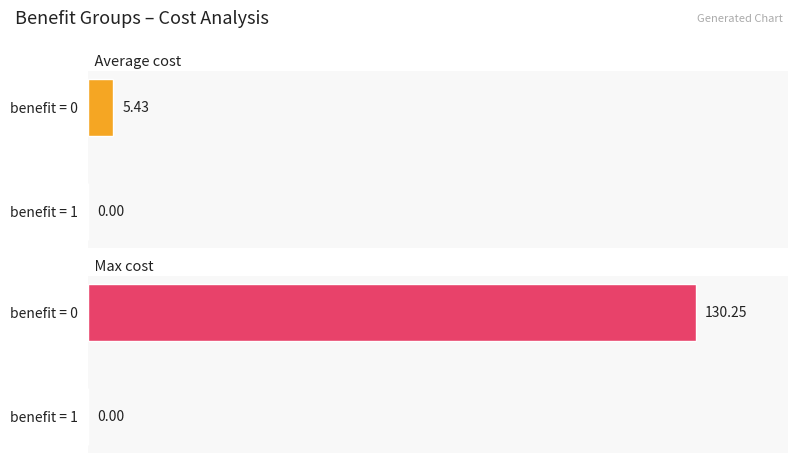

At how many categories does at least one series exceed 18?

1